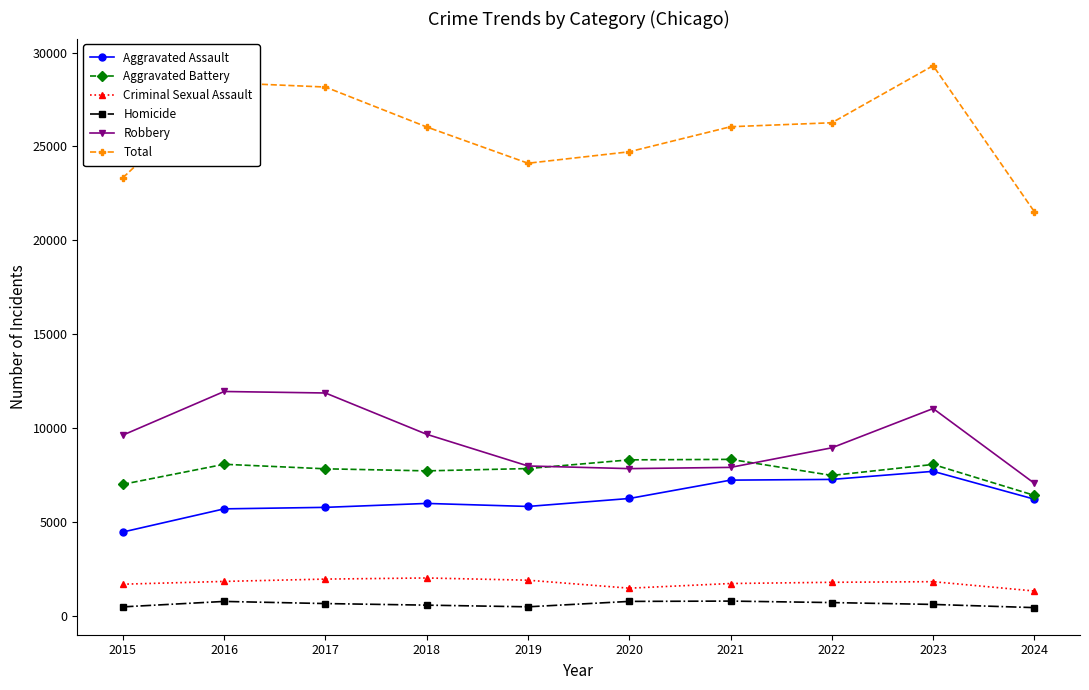

What is the total value across all series at 2022?

52528